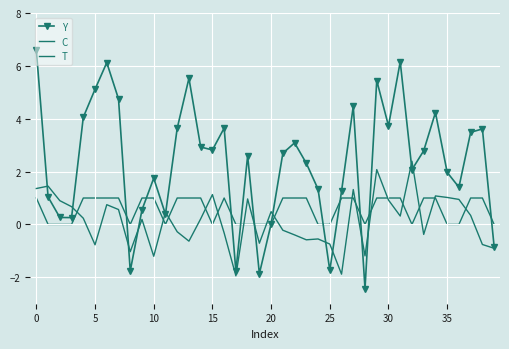

Reading left to right, what are all the values shown in this chart?

Y: 6.6	1.0	0.3	0.3	4.1	5.1	6.1	4.7	-1.8	0.6	1.7	0.4	3.6	5.5	2.9	2.8	3.6	-1.8	2.6	-1.9	0.0	2.7	3.1	2.3	1.3	-1.7	1.3	4.5	-2.4	5.4	3.7	6.2	2.1	2.8	4.2	2.0	1.4	3.5	3.6	-0.8
C: 1.4	1.5	0.9	0.7	0.2	-0.8	0.7	0.6	-1.0	0.2	-1.2	0.5	-0.3	-0.6	0.2	1.1	-0.3	-1.9	1.0	-0.7	0.5	-0.2	-0.4	-0.6	-0.5	-0.7	-1.9	1.3	-1.2	2.1	0.9	0.3	2.4	-0.4	1.1	1.0	0.9	0.3	-0.8	-0.9
T: 1.0	0.0	0.0	0.0	1.0	1.0	1.0	1.0	0.0	1.0	1.0	0.0	1.0	1.0	1.0	0.0	1.0	0.0	0.0	0.0	0.0	1.0	1.0	1.0	0.0	0.0	1.0	1.0	0.0	1.0	1.0	1.0	0.0	1.0	1.0	0.0	0.0	1.0	1.0	0.0